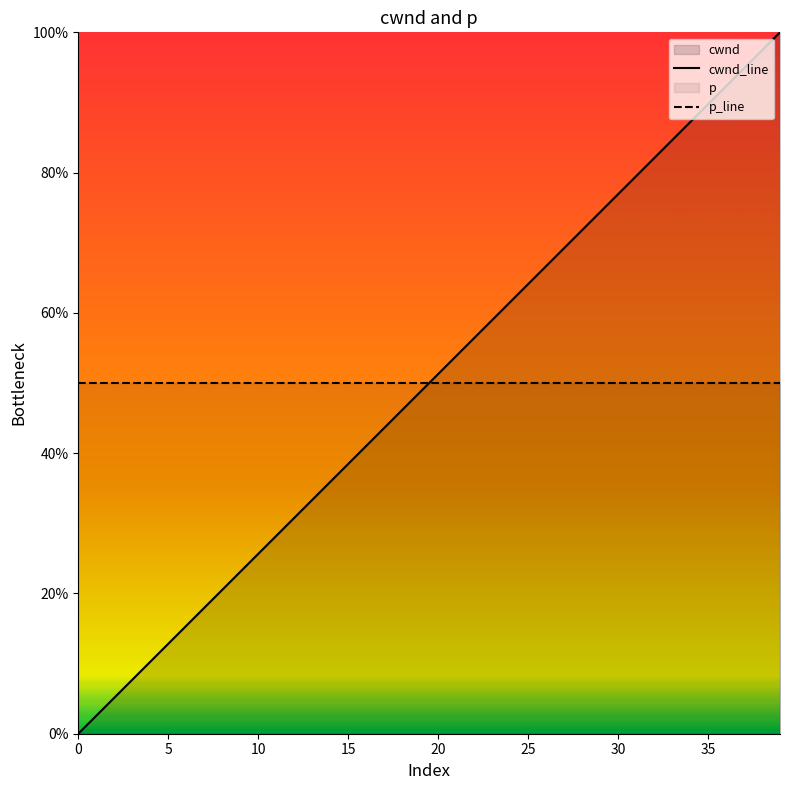

The value of p_line at 11 is 0.3. True or false?

False